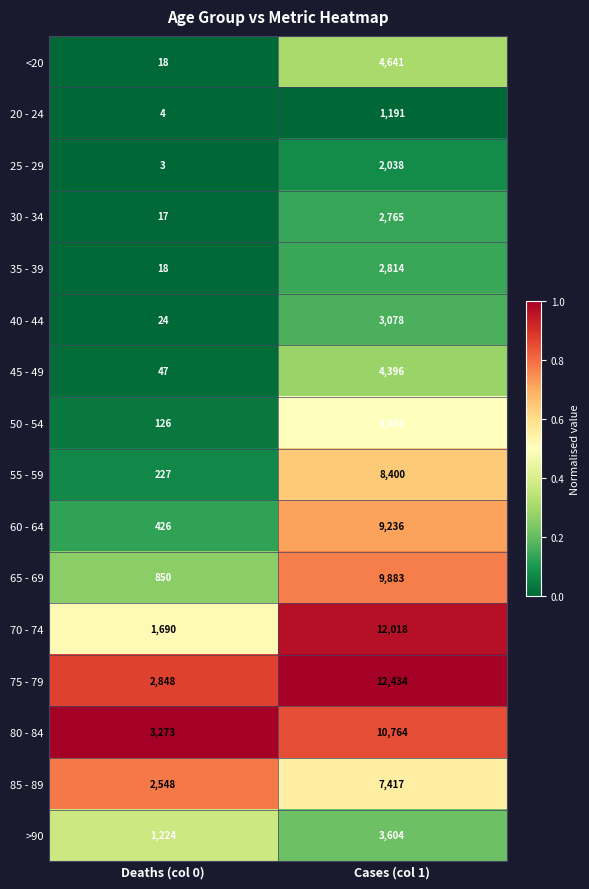

At which category is the sum across all series the highest?

Cases (col 1)